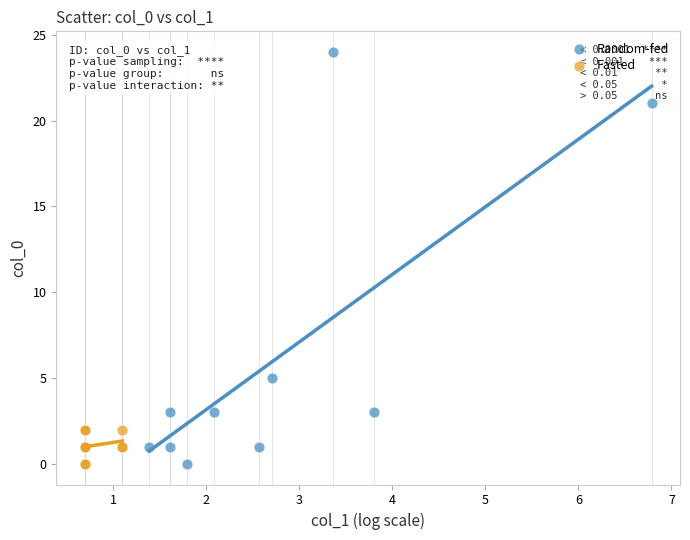

What are all the series names shown in the legend?

Random-fed, Fasted